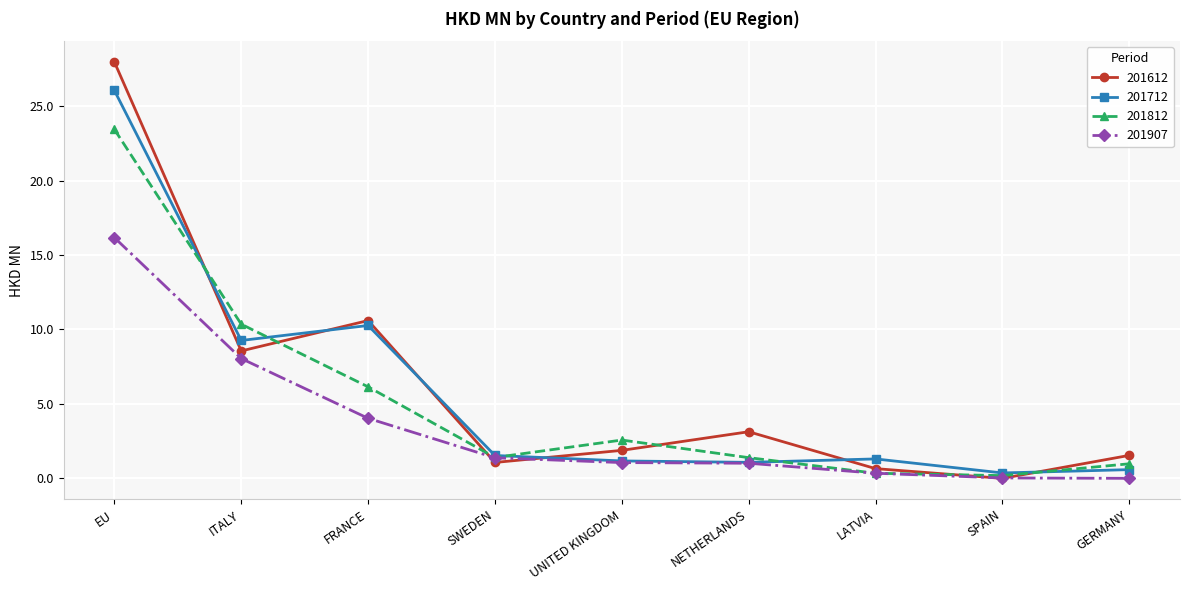

What is the label of the 8th point from the left?

SPAIN